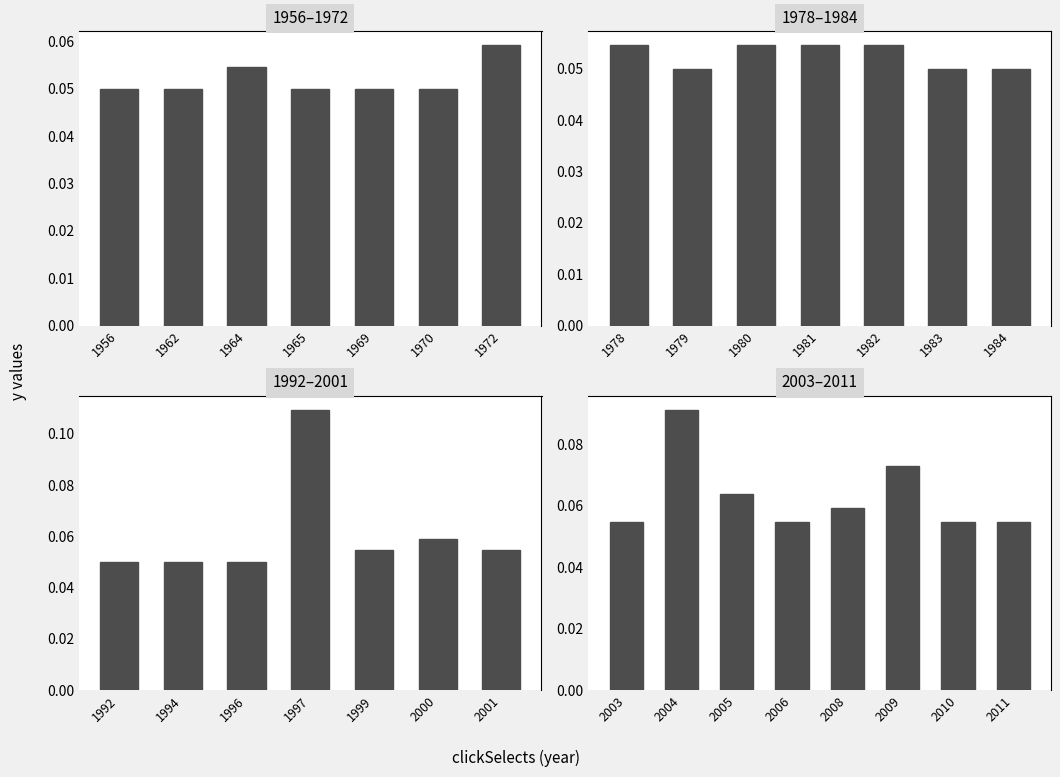

Does the chart contain stacked bars?

No